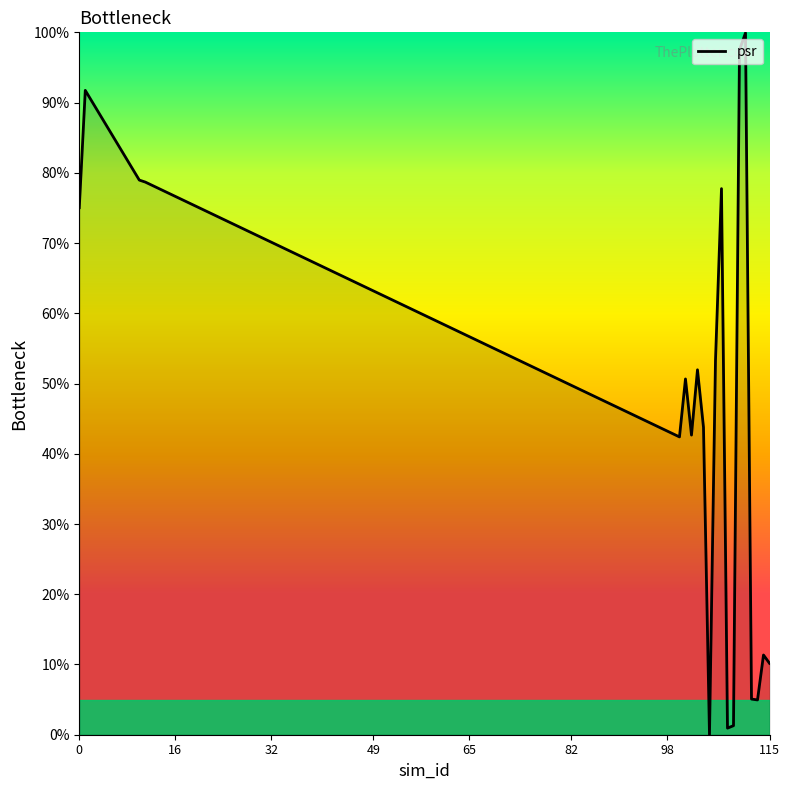

What is the maximum value shown in the chart?

99.9